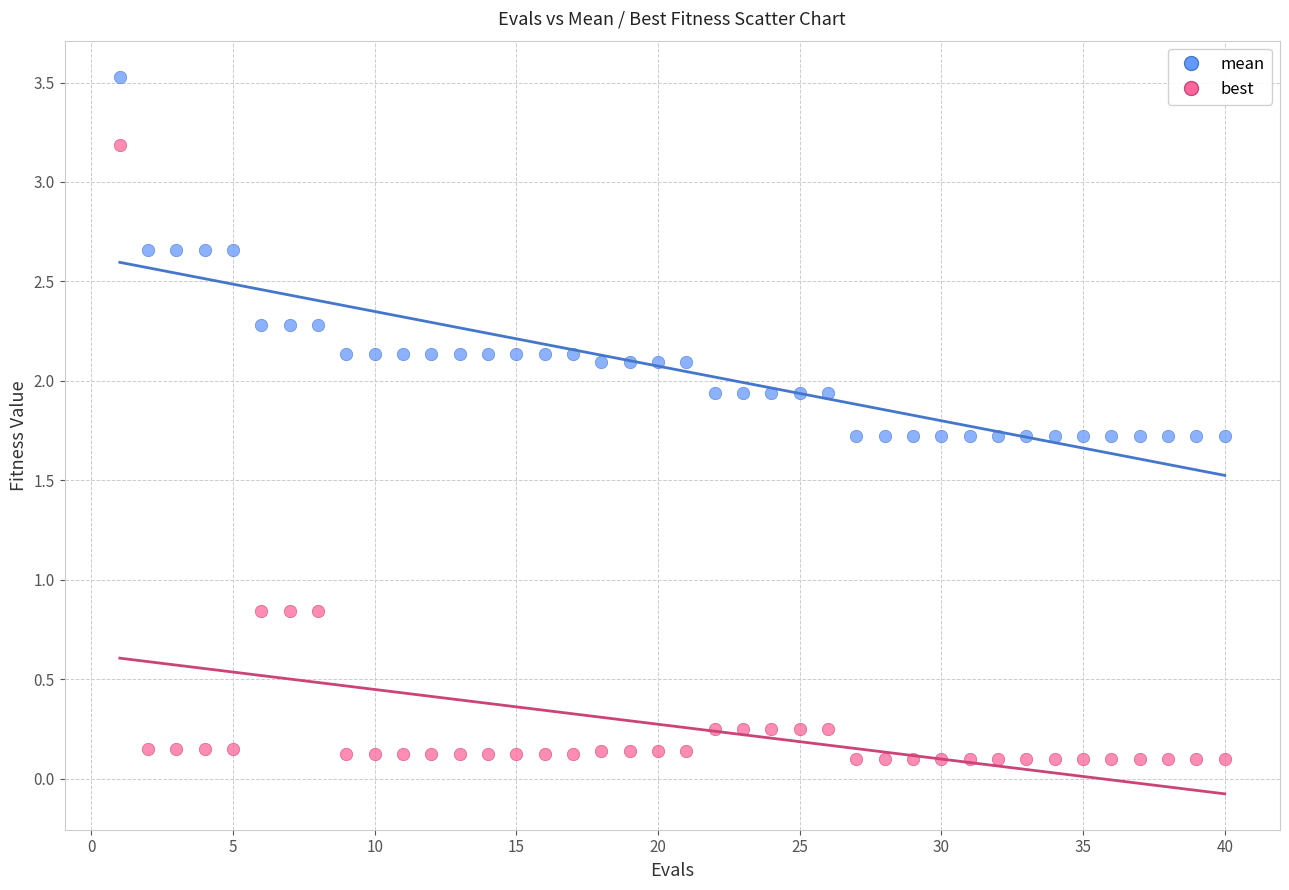

Which series has the largest Y range (max minus min)?

best